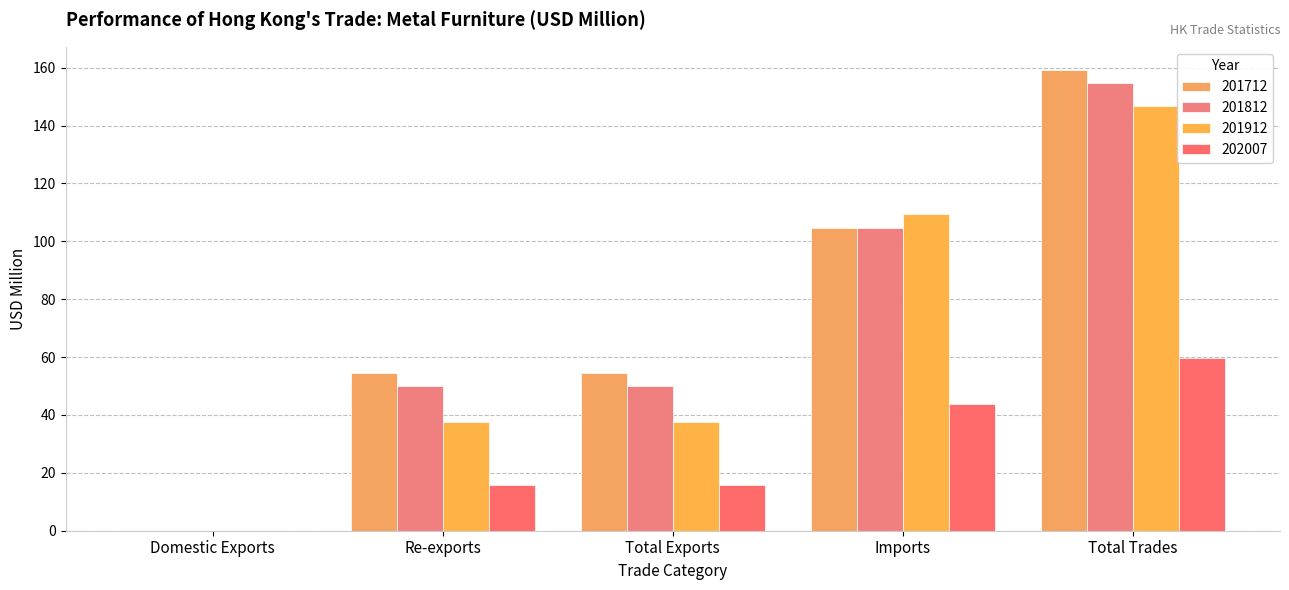

Reading right to left, list all the values displayed in this chart.

201712: 159.3	104.7	54.6	54.5	0.1
201812: 154.9	104.8	50.1	50.1	0.0
201912: 146.8	109.4	37.4	37.4	0.0
202007: 59.7	43.9	15.8	15.8	0.0